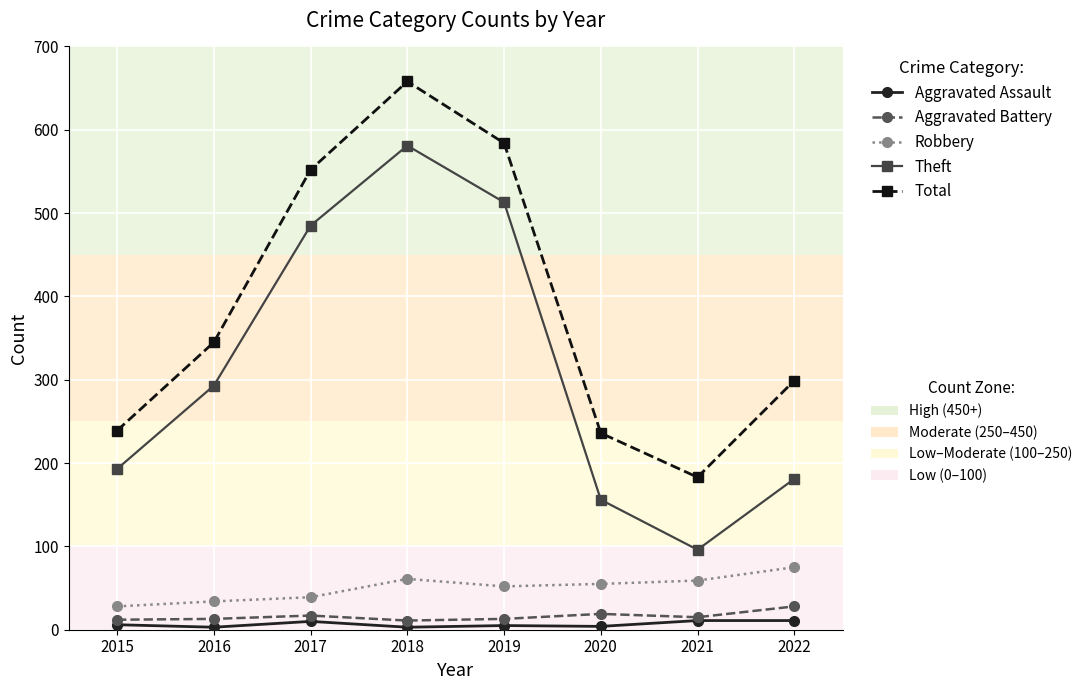

At which category is the sum across all series the highest?

2018